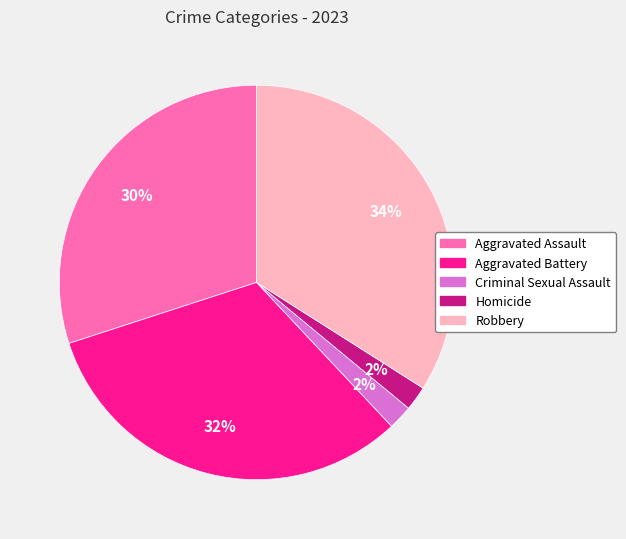

What is the ratio of the value at Aggravated Assault to the value at Robbery?

0.9